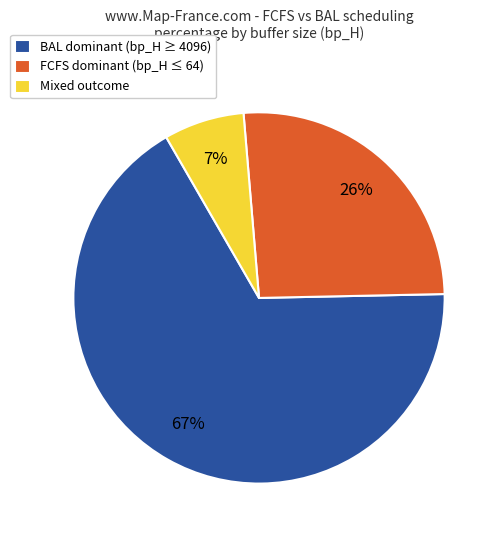

Combined, do Mixed outcome and FCFS dominant (bp_H ≤ 64) account for over 50%?

No